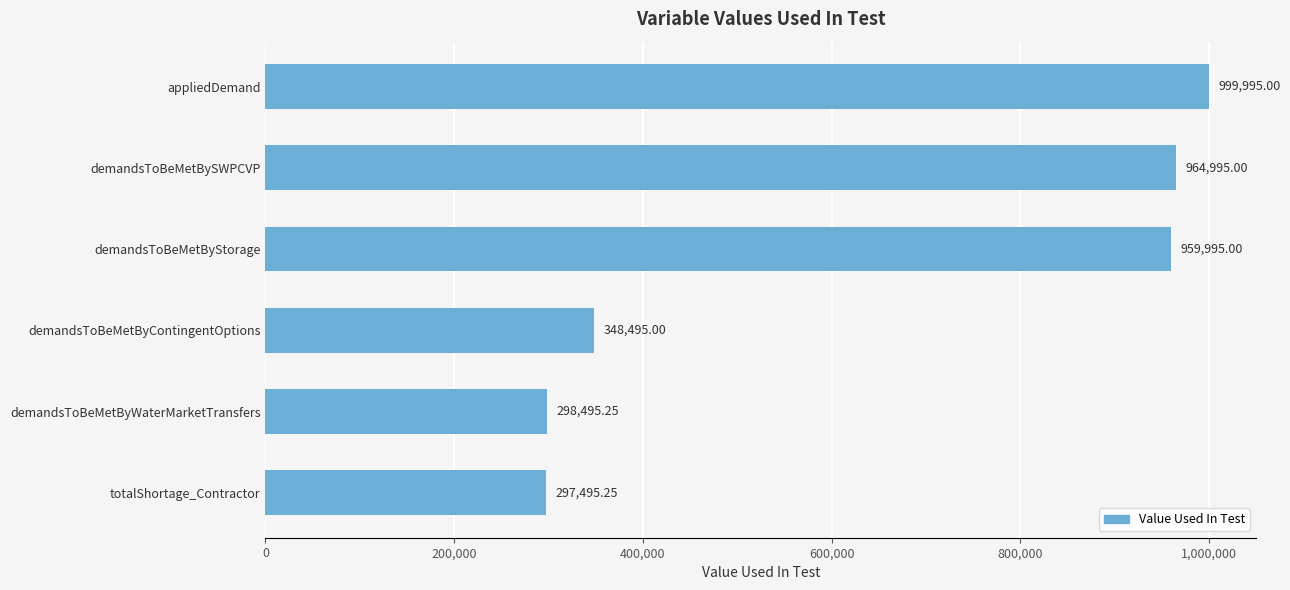

List the labels in order of value, largest first.

appliedDemand, demandsToBeMetBySWPCVP, demandsToBeMetByStorage, demandsToBeMetByContingentOptions, demandsToBeMetByWaterMarketTransfers, totalShortage_Contractor